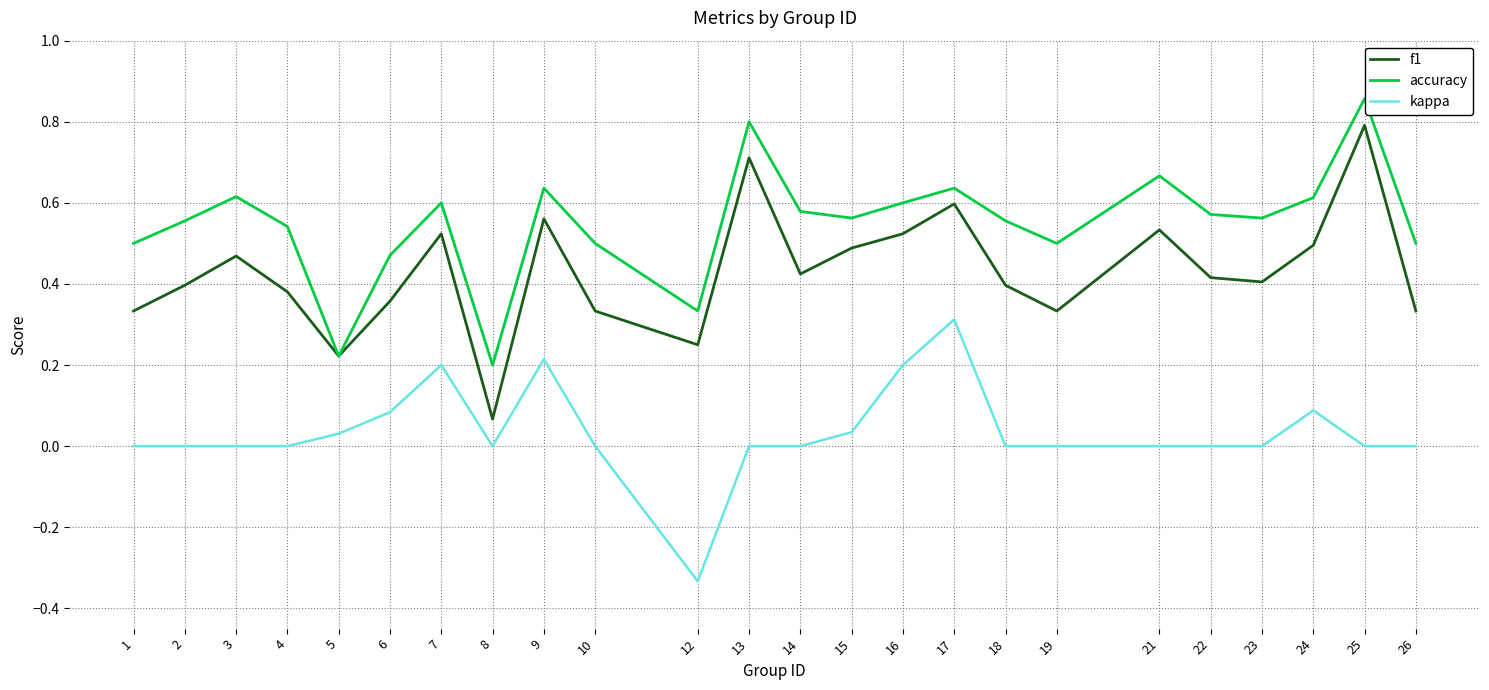

The kappa series shows 0.0 at 19. True or false?

True